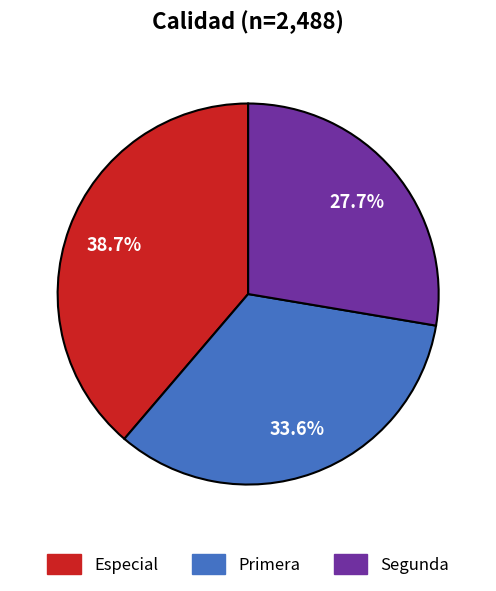

Is Primera the majority of the pie?

No